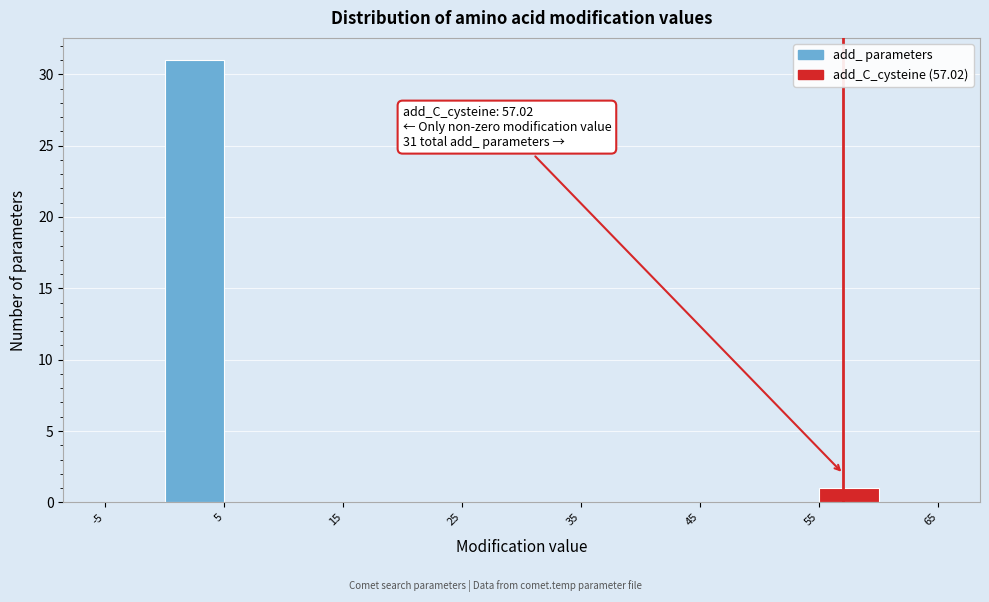

Over which range of the x-axis is the bar tallest?

0 to 5